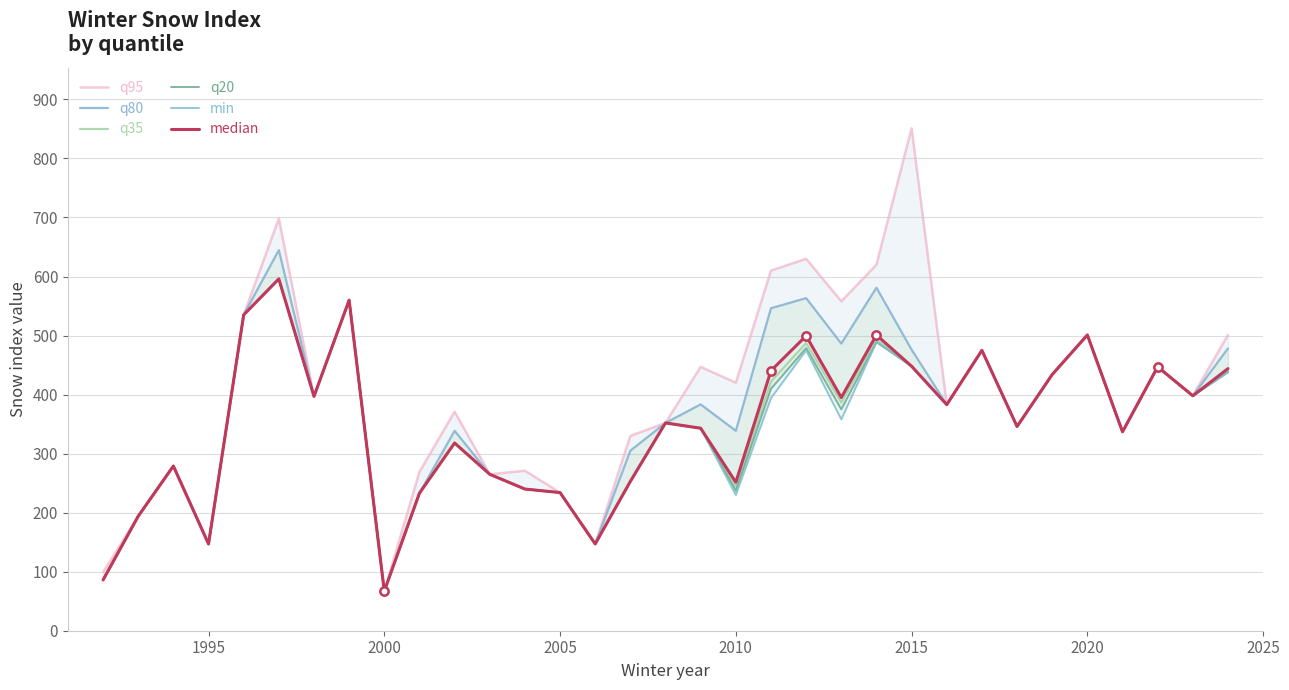

The q35 series shows 448.0 at 2015. True or false?

True